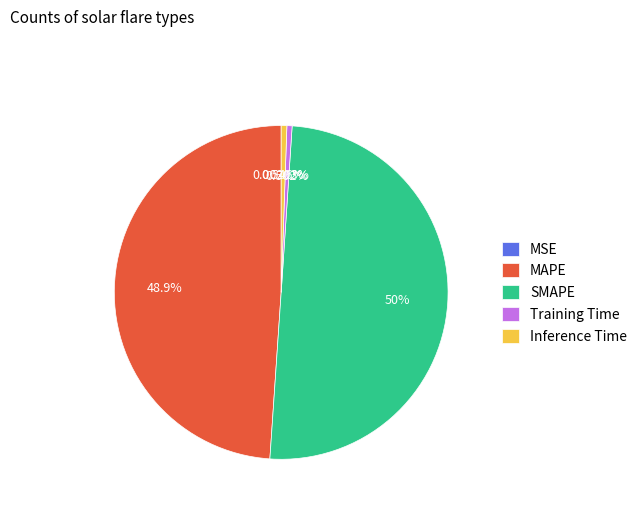

To the nearest percent, what is the difference between the largest and smallest slice percentages?

50%